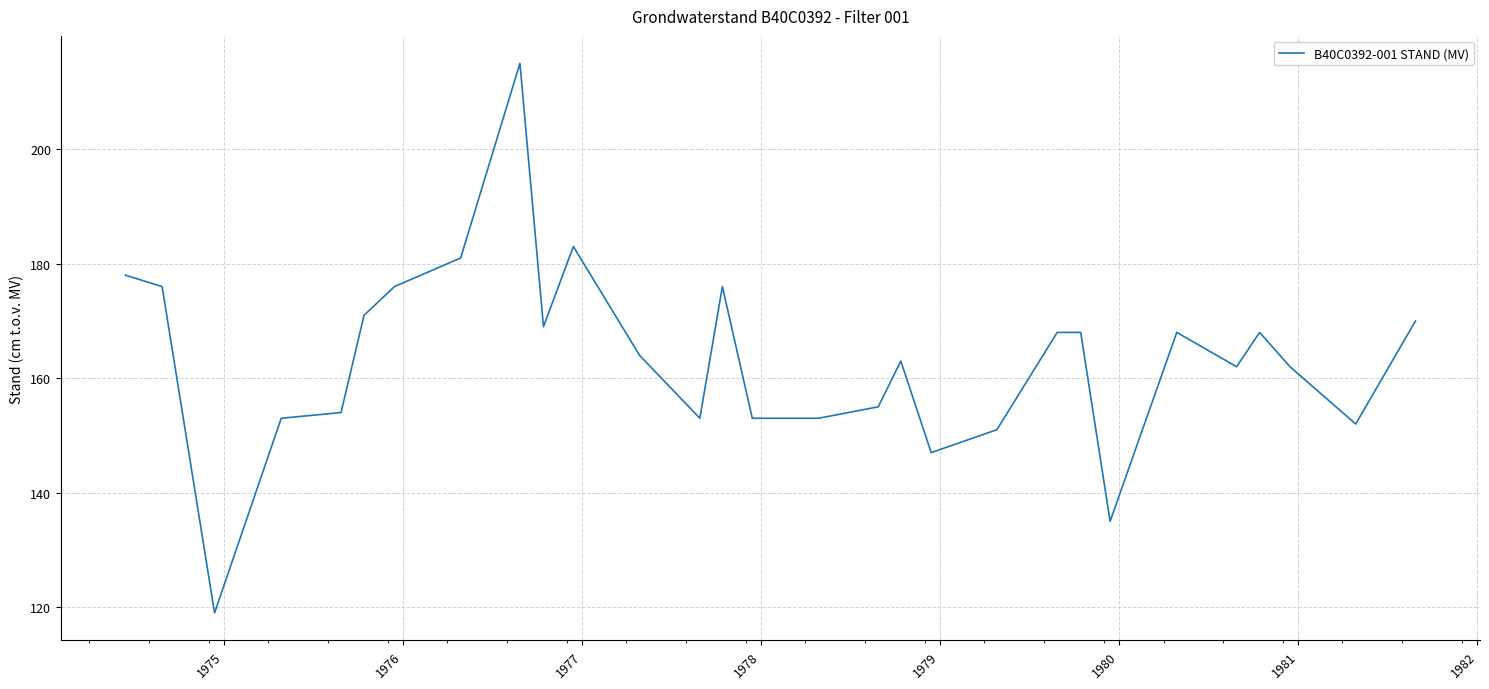

Is this an area chart (filled region under the line)?

No